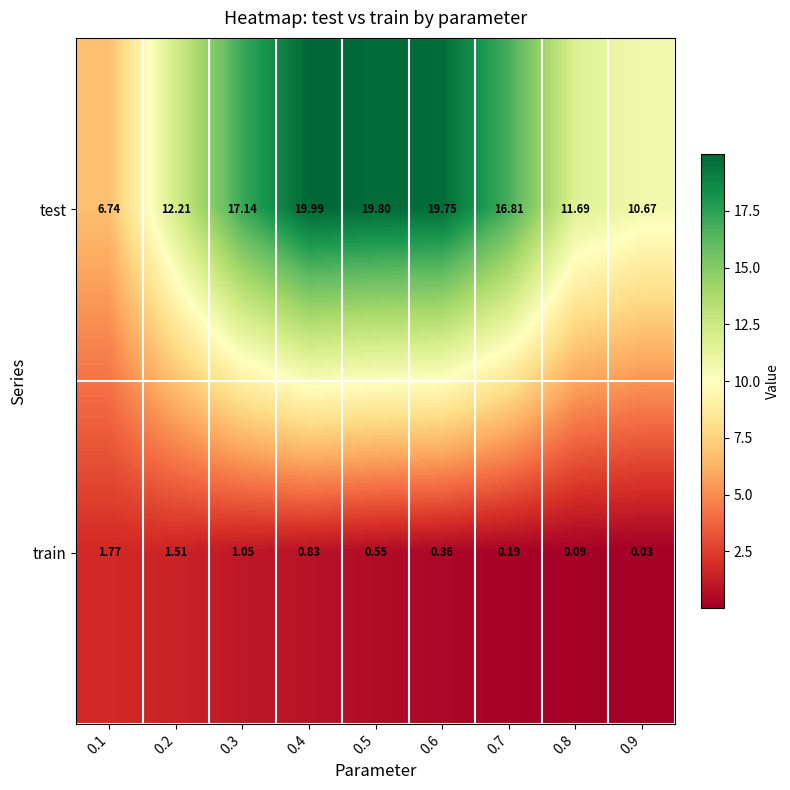

Rank the series by their maximum value, from lowest to highest.

train, test